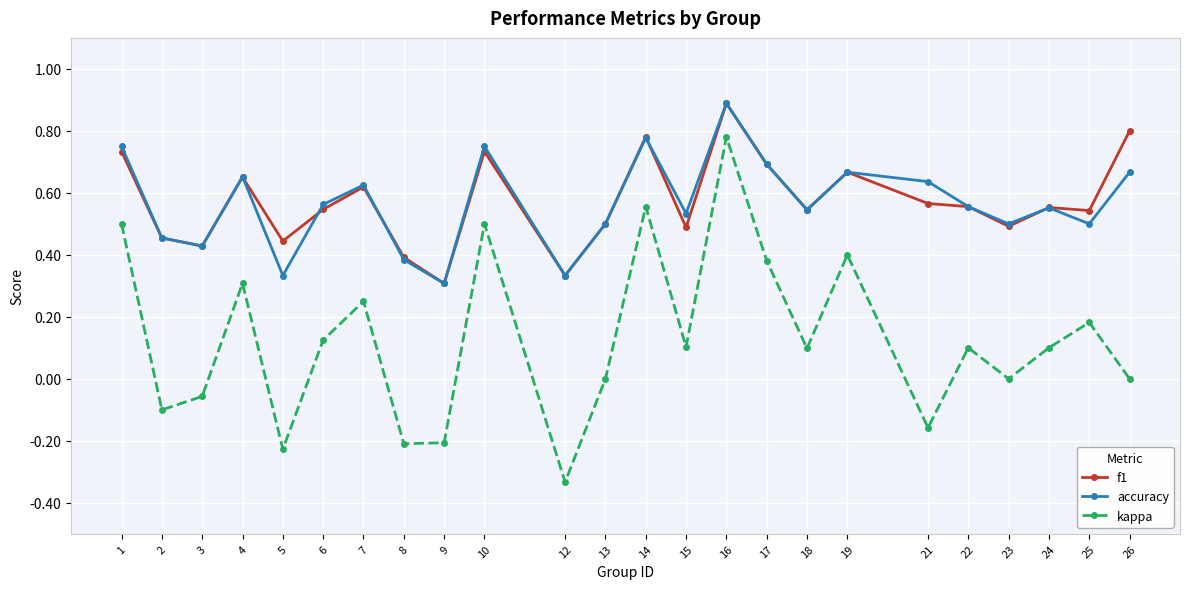

True or false: accuracy has a value of 0.8 at 10.

True